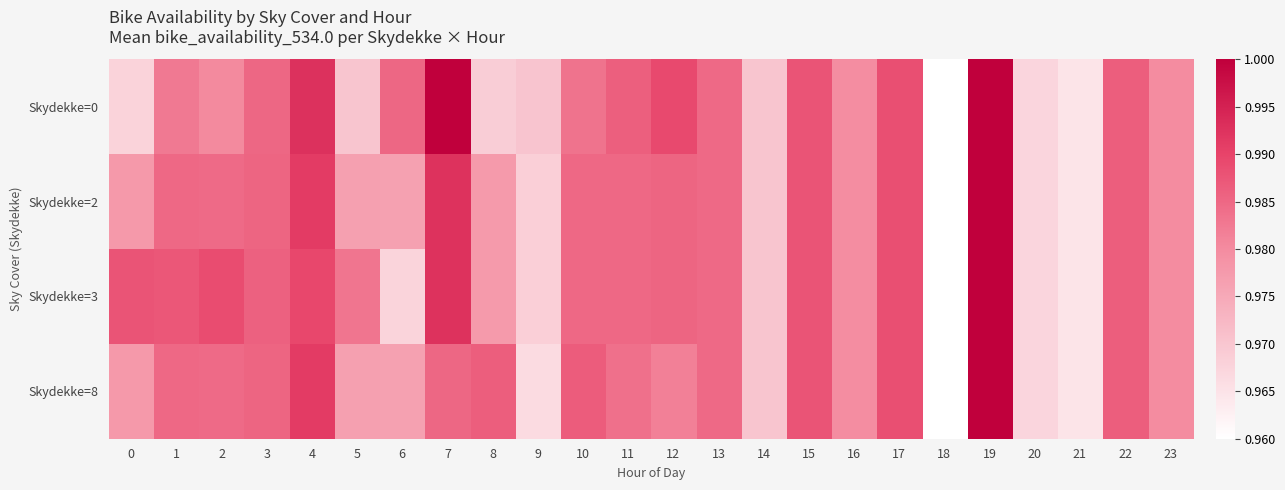

Reading right to left, extract all data points from this chart.

Skydekke=0: 23=1.0	22=1.0	21=1.0	20=1.0	19=1.0	18=1.0	17=1.0	16=1.0	15=1.0	14=1.0	13=1.0	12=1.0	11=1.0	10=1.0	9=1.0	8=1.0	7=1.0	6=1.0	5=1.0	4=1.0	3=1.0	2=1.0	1=1.0	0=1.0
Skydekke=2: 23=1.0	22=1.0	21=1.0	20=1.0	19=1.0	18=1.0	17=1.0	16=1.0	15=1.0	14=1.0	13=1.0	12=1.0	11=1.0	10=1.0	9=1.0	8=1.0	7=1.0	6=1.0	5=1.0	4=1.0	3=1.0	2=1.0	1=1.0	0=1.0
Skydekke=3: 23=1.0	22=1.0	21=1.0	20=1.0	19=1.0	18=1.0	17=1.0	16=1.0	15=1.0	14=1.0	13=1.0	12=1.0	11=1.0	10=1.0	9=1.0	8=1.0	7=1.0	6=1.0	5=1.0	4=1.0	3=1.0	2=1.0	1=1.0	0=1.0
Skydekke=8: 23=1.0	22=1.0	21=1.0	20=1.0	19=1.0	18=1.0	17=1.0	16=1.0	15=1.0	14=1.0	13=1.0	12=1.0	11=1.0	10=1.0	9=1.0	8=1.0	7=1.0	6=1.0	5=1.0	4=1.0	3=1.0	2=1.0	1=1.0	0=1.0